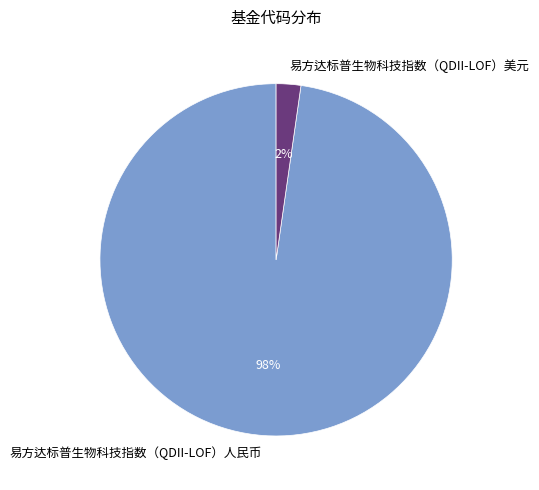

To the nearest percent, what is the average slice percentage?

50%